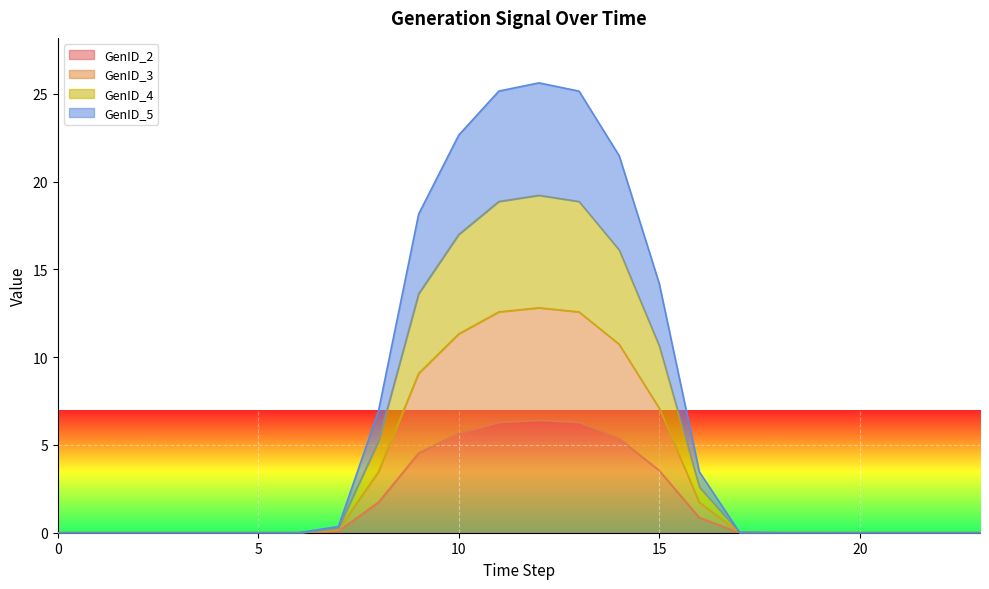

Does the chart display data point markers on the line(s)?

No